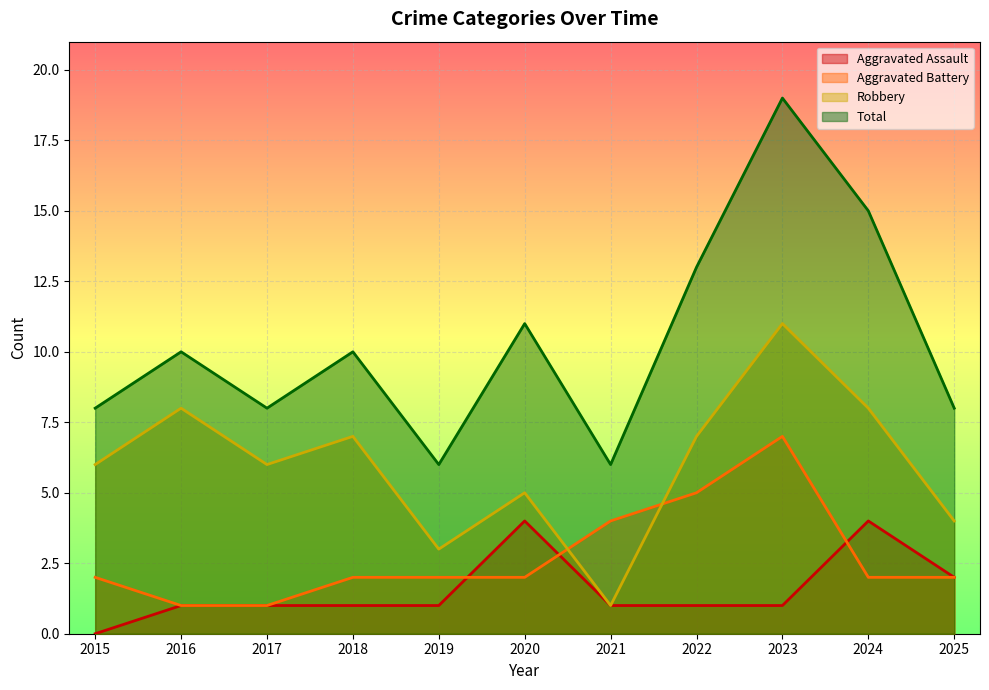

What is the approximate value of Aggravated Battery at 2021?

4